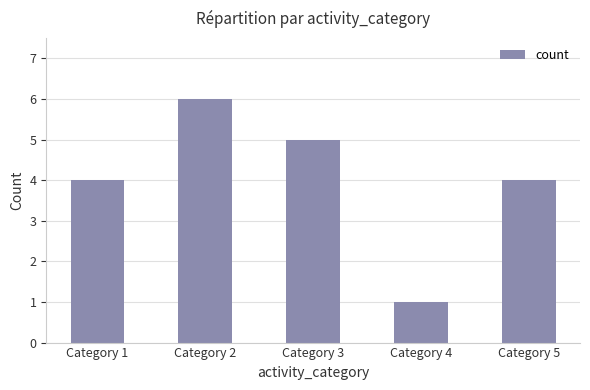

Which label corresponds to the smallest value in the chart?

Category 4